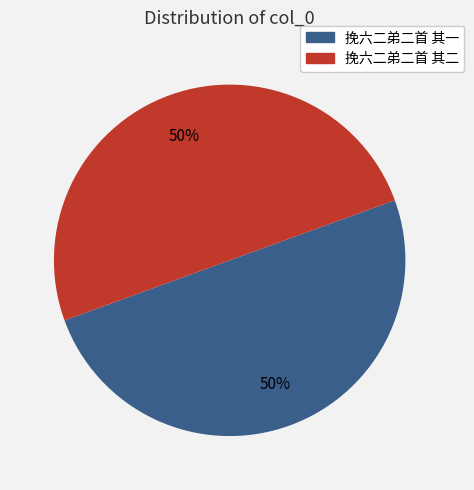

Approximately how many times larger is the value at 挽六二弟二首 其二 compared to 挽六二弟二首 其一?

1.0